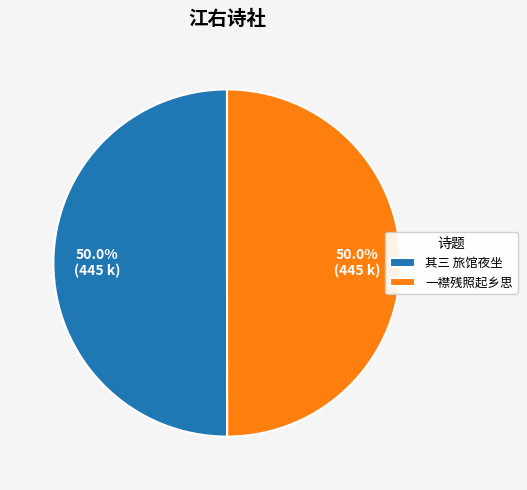

How much of the chart is everything except 其三 旅馆夜坐?

50.0%